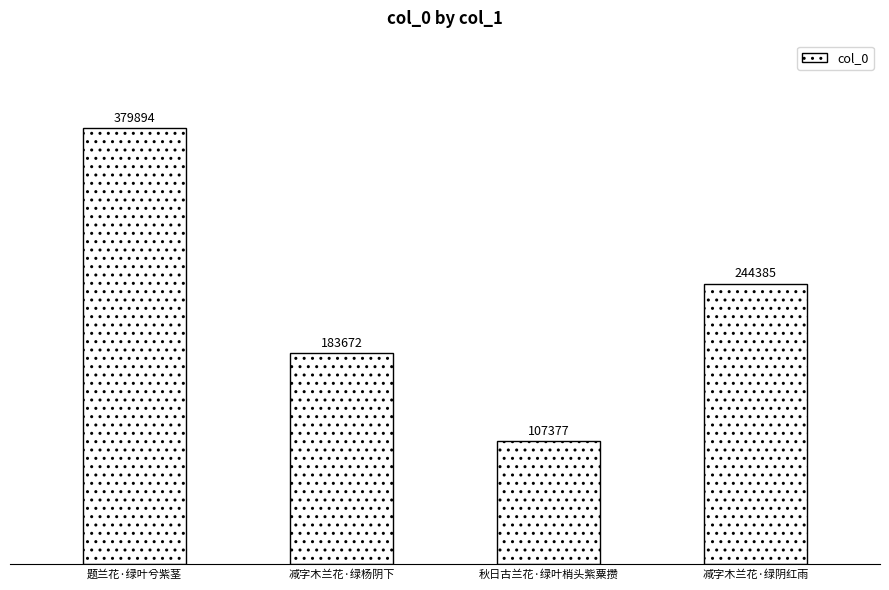

Read the value at 减字木兰花·绿阴红雨.

244385